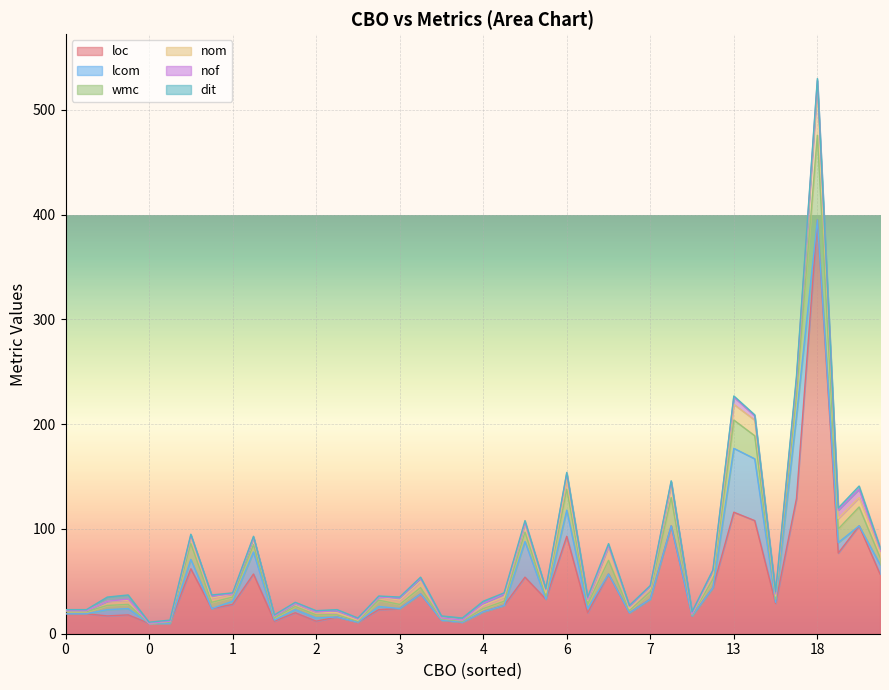

What is the difference between the nof values at 22 and 39?

1